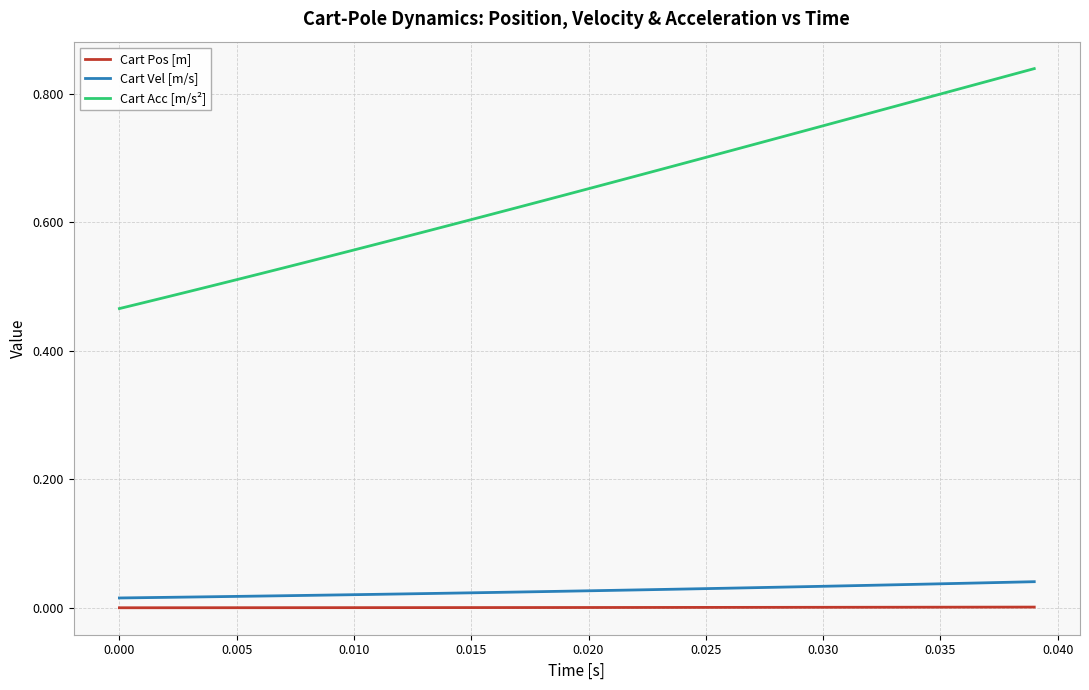

True or false: Cart Acc [m/s²] and Cart Vel [m/s] cross at least once.

False